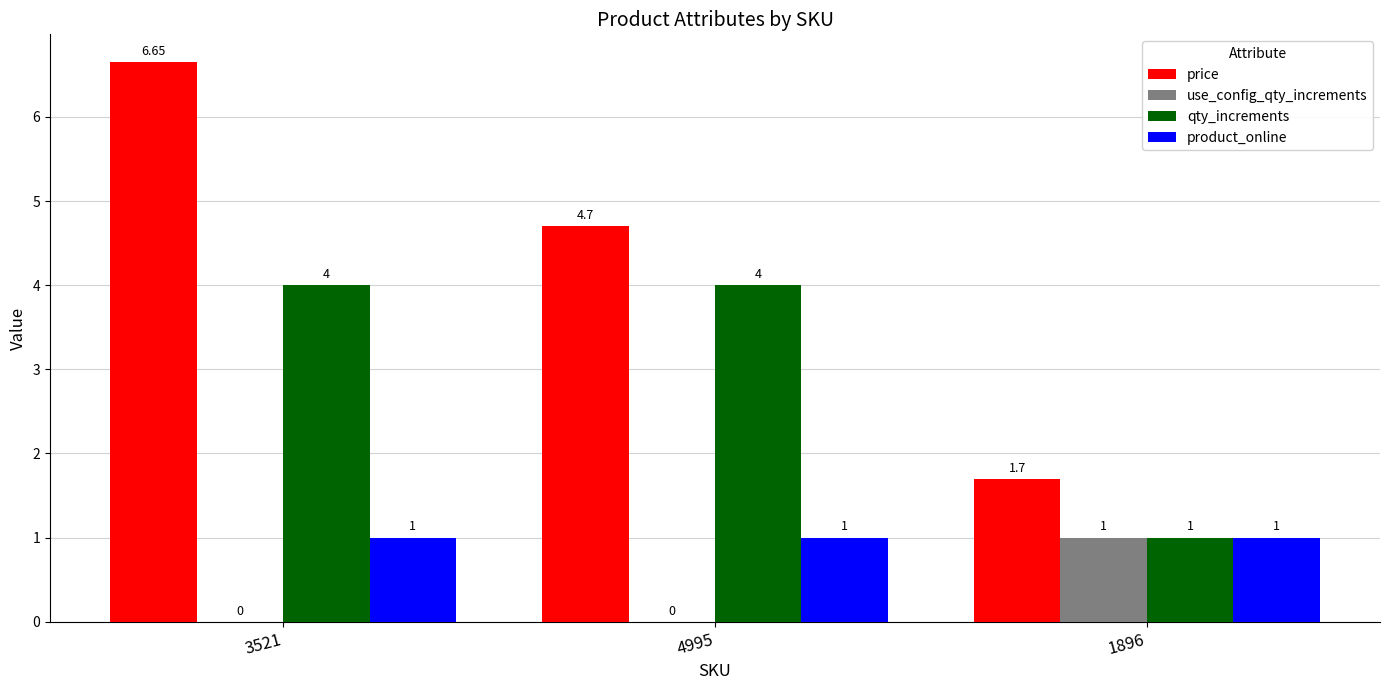

What is the sum of the product_online values at 4995 and 1896?

2.0